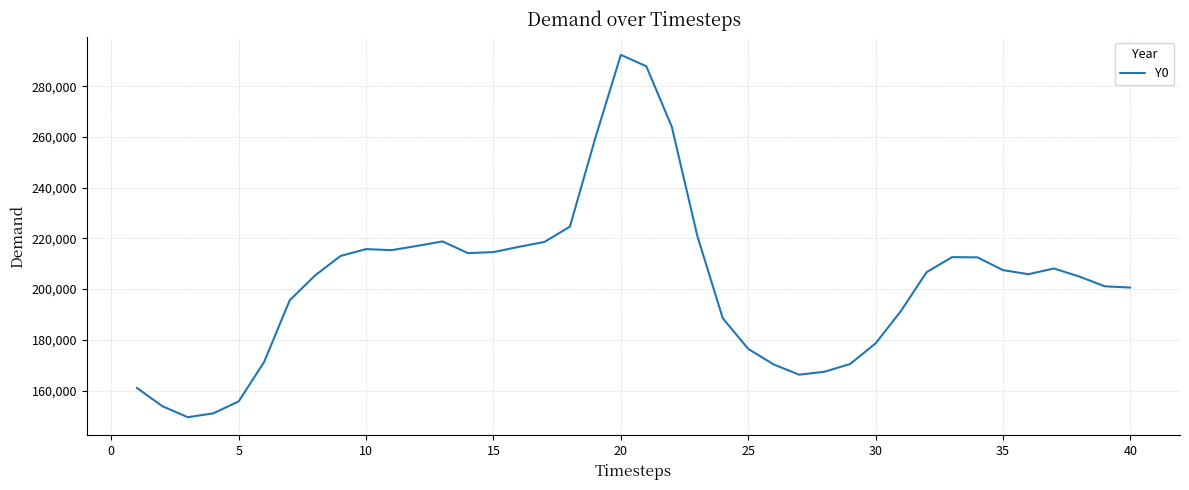

What is the difference between the maximum and minimum values?

142884.3